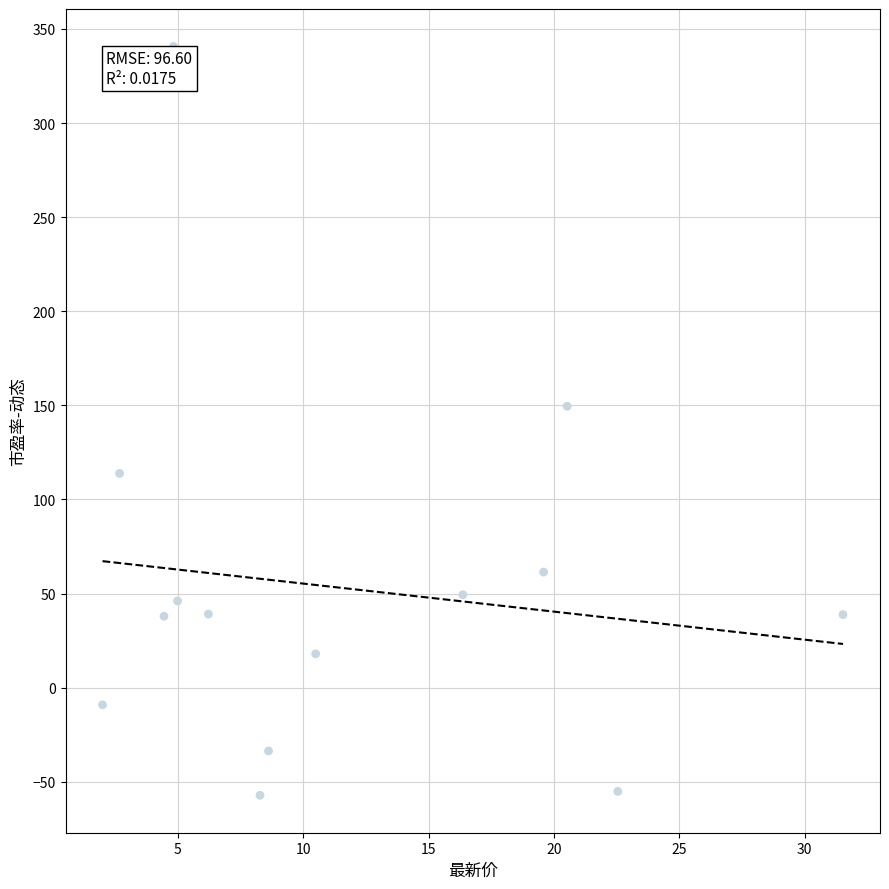

What is the range of X values (max minus min)?

29.5